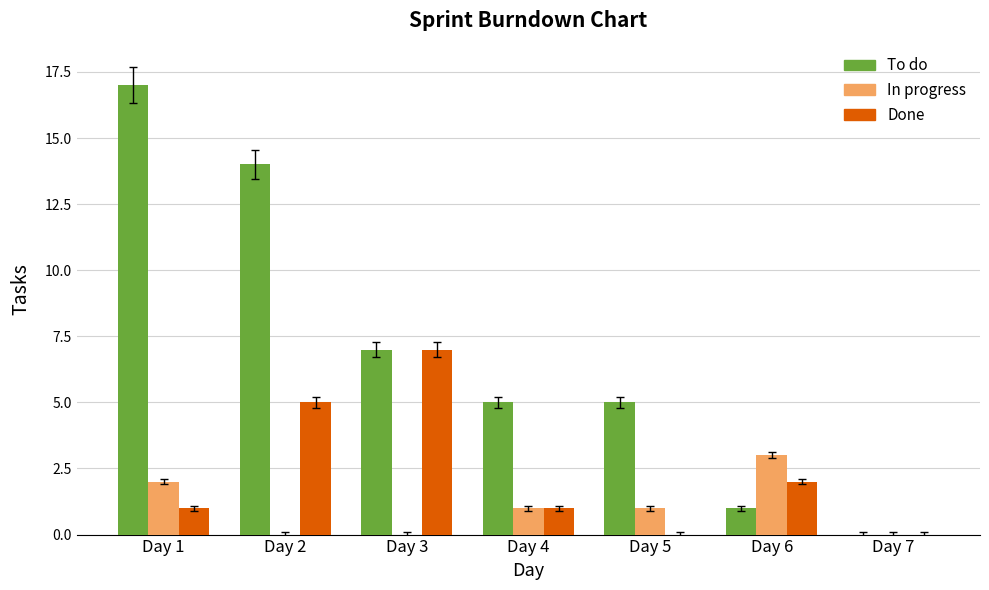

Between Day 3 and Day 4, which series saw the biggest shift?

Done